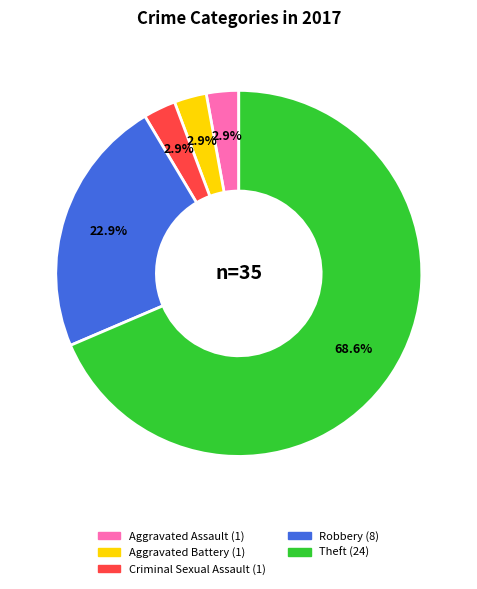

Which has a higher value, Aggravated Assault or Robbery?

Robbery